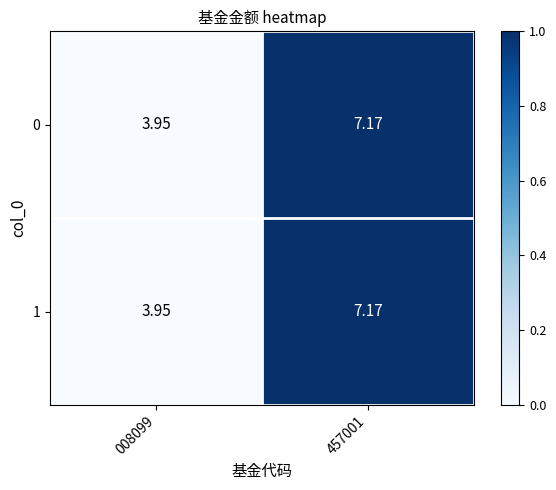

At which category is the sum across all series the highest?

457001